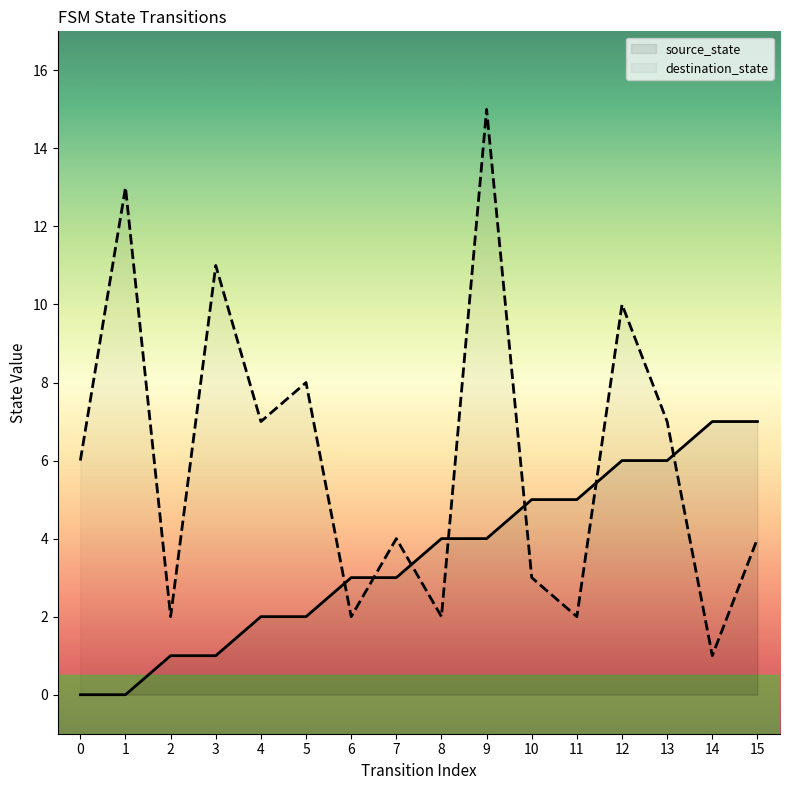

Rank the series at 1 from highest to lowest value.

destination_state, source_state